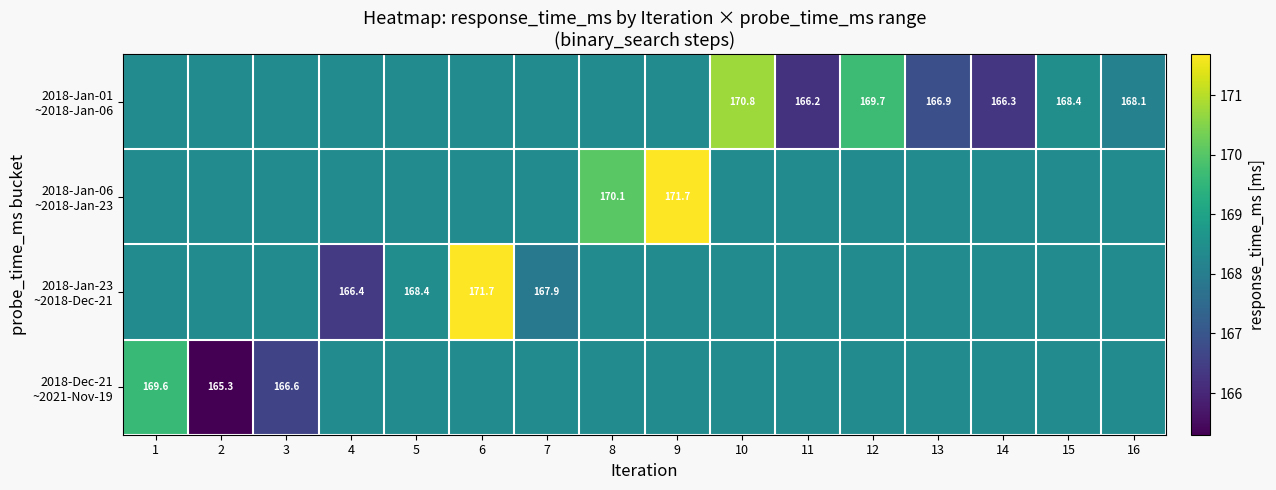

How many data points in 2018-Jan-01 ~2018-Jan-06 are less than 168?

3